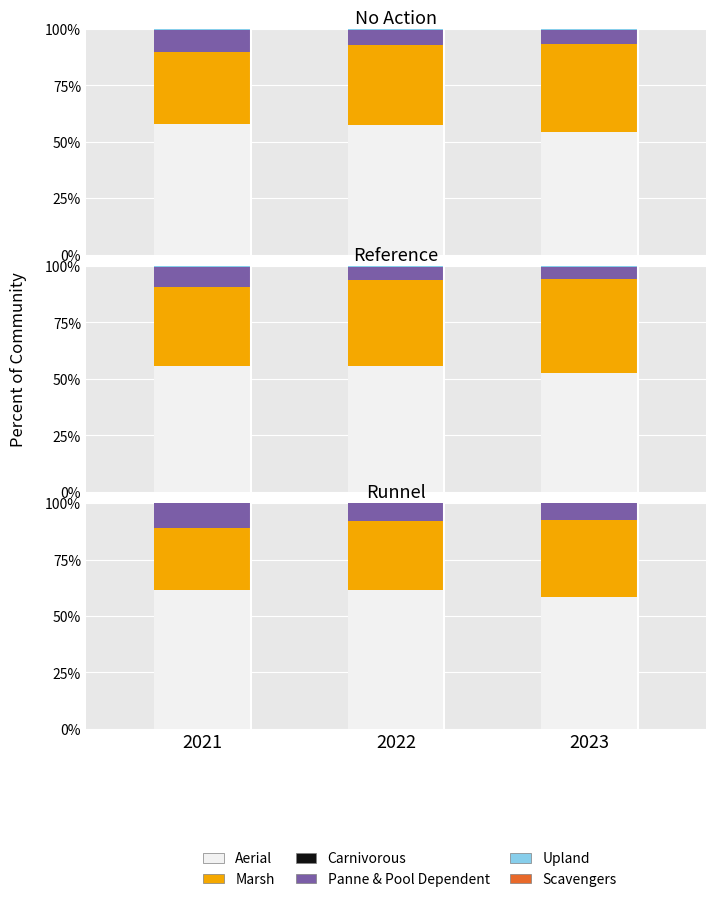

List the labels in order of Panne & Pool Dependent value, smallest first.

2023, 2022, 2021